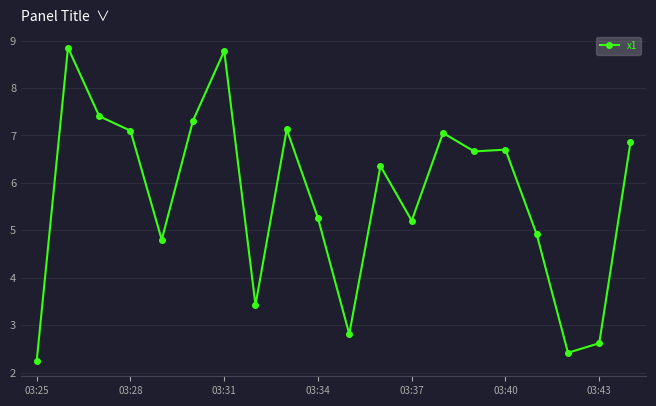

What is the minimum value shown in the chart?

2.3